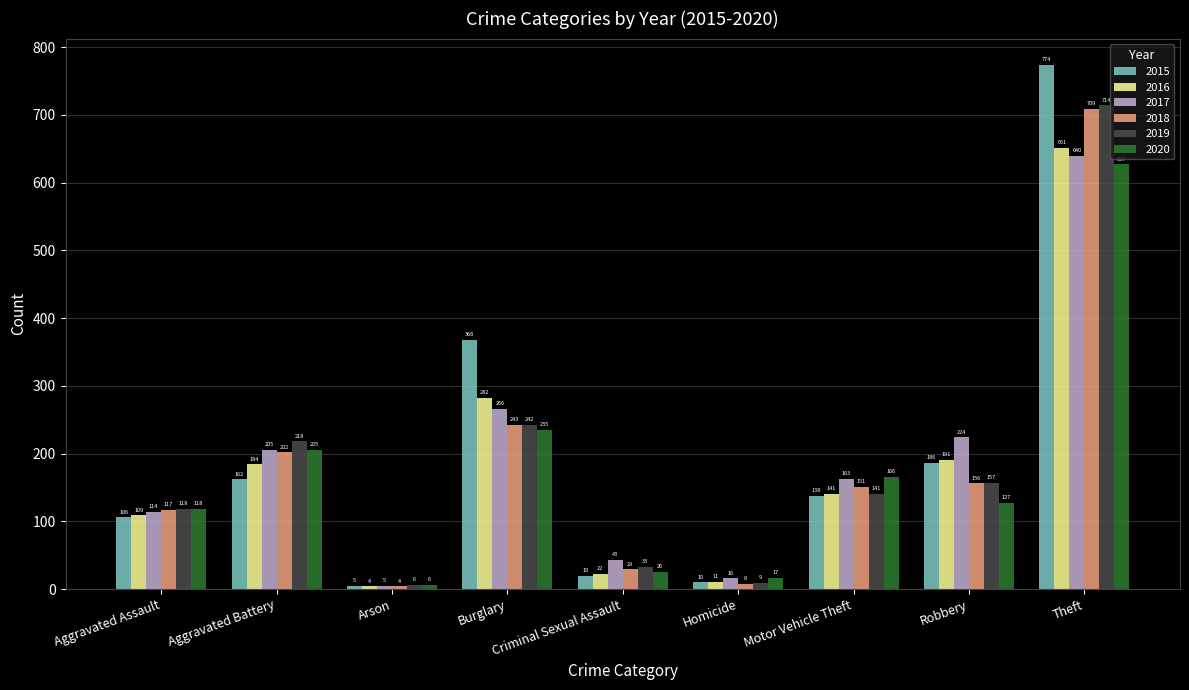

At which label does 2019 first exceed 141?

Aggravated Battery